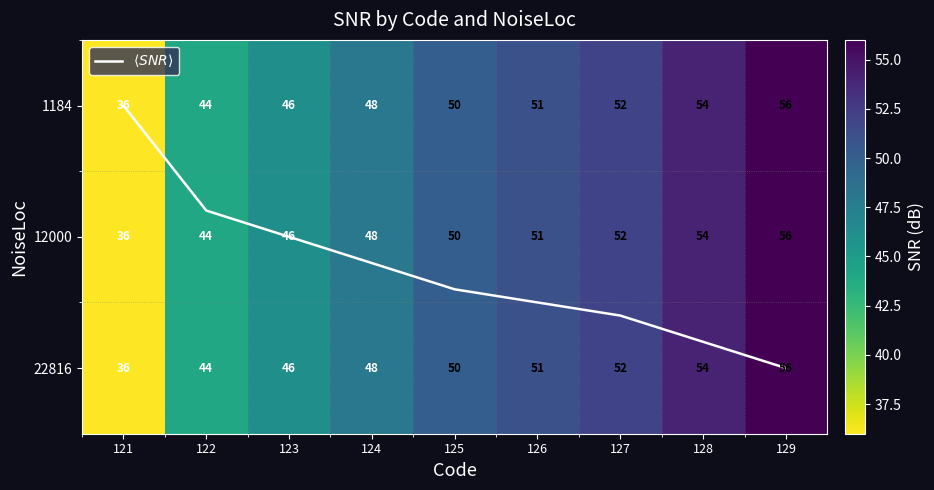

At which label does 1184 reach its peak?

129